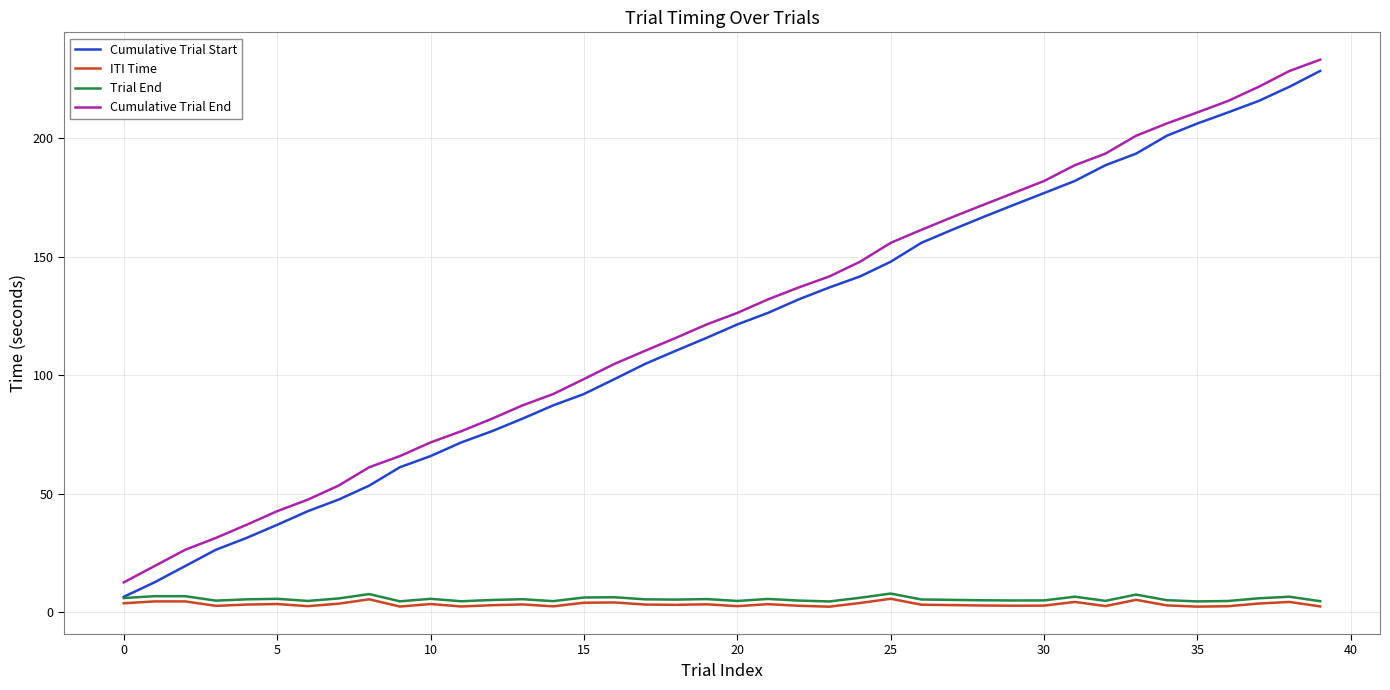

Which series has the widest spread of values?

Cumulative Trial Start